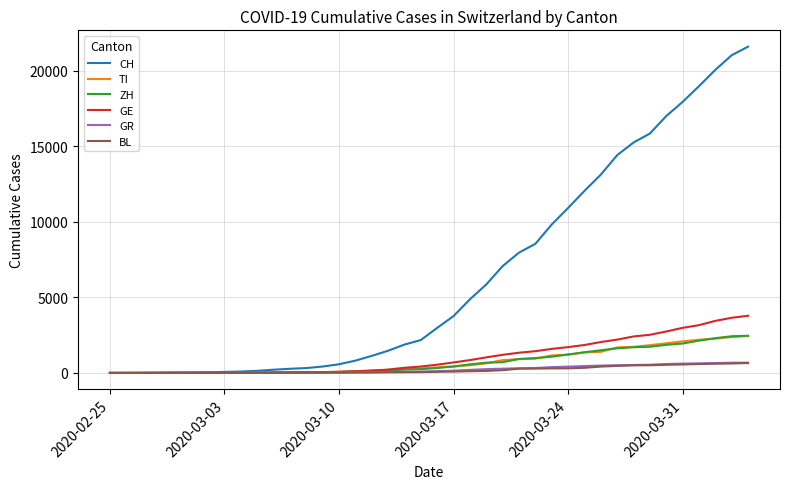

What is the greatest value displayed?

21584